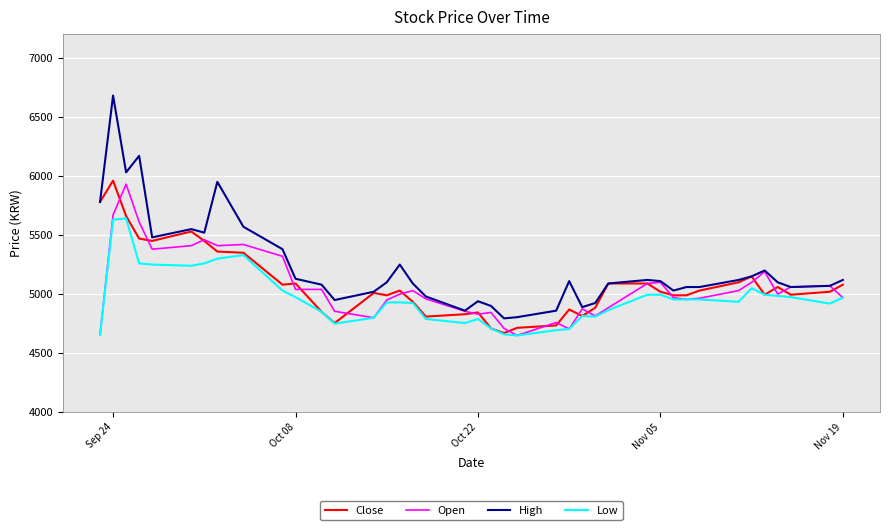

Which series has the widest spread of values?

High